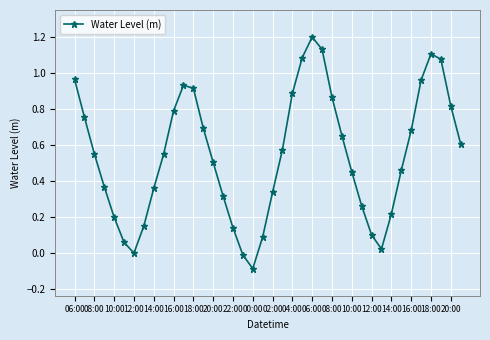

How many interior local peaks (higher than both neighbors) does the data have?

3